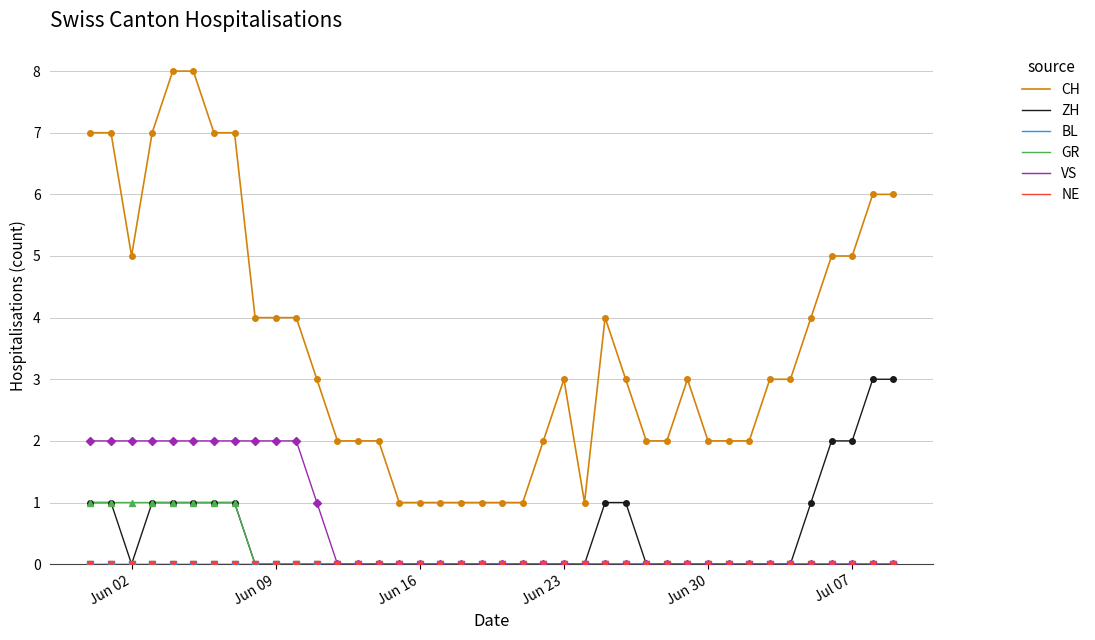

What is the difference between the second highest and second lowest values in the GR series?

1